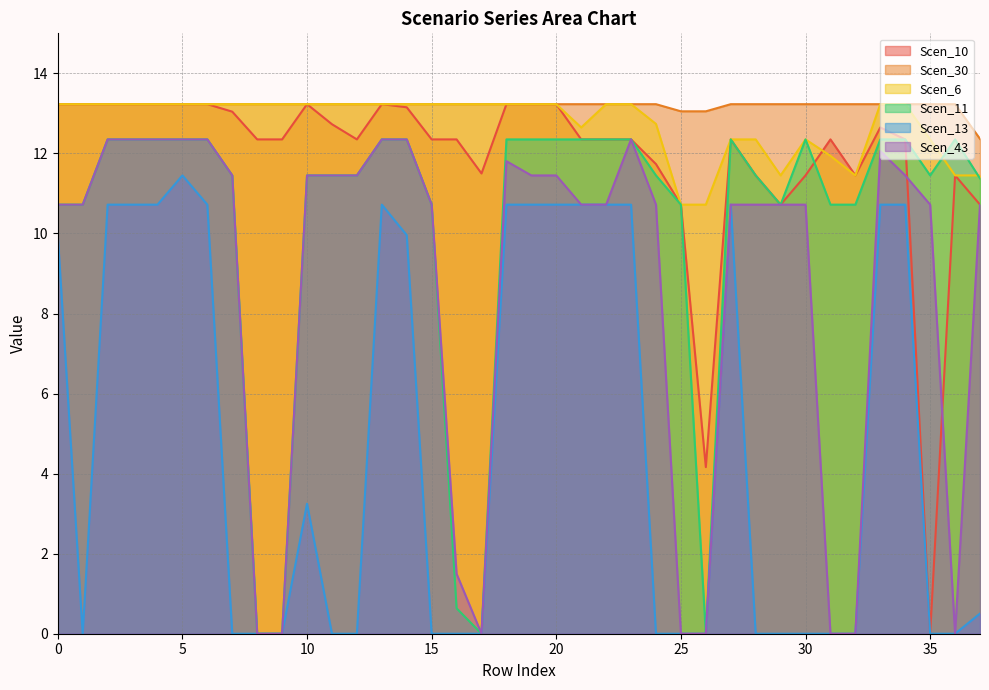

Which series changed the most between 28 and 33?

Scen_13